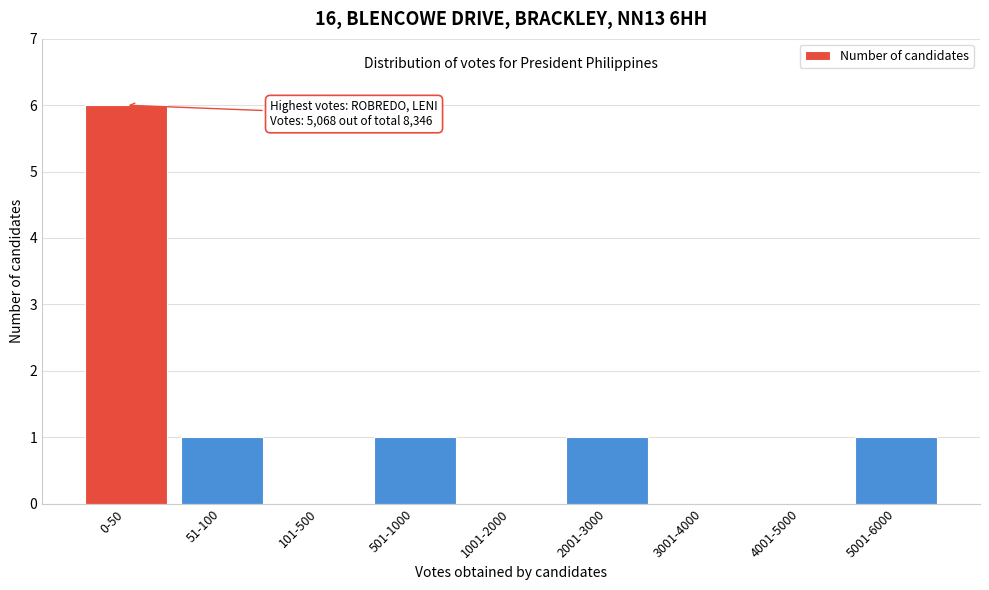

Reading left to right, transcribe all the data shown in this chart.

0-50=6	51-100=1	101-500=0	501-1000=1	1001-2000=0	2001-3000=1	3001-4000=0	4001-5000=0	5001-6000=1